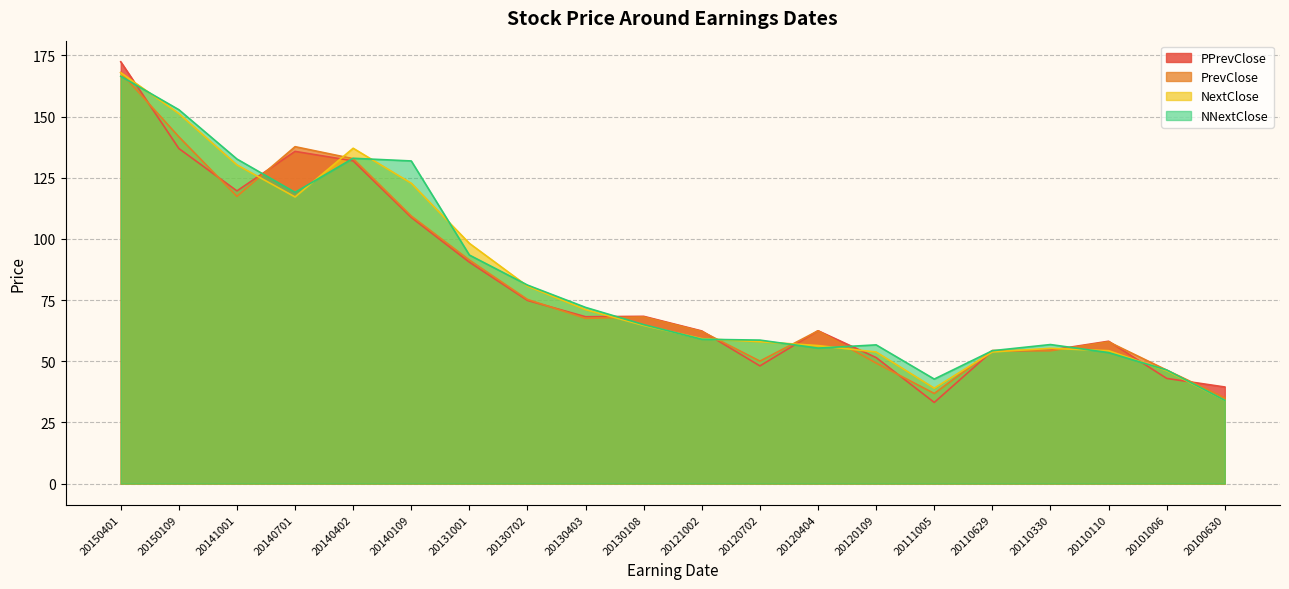

At which category is the sum across all series the highest?

20150401